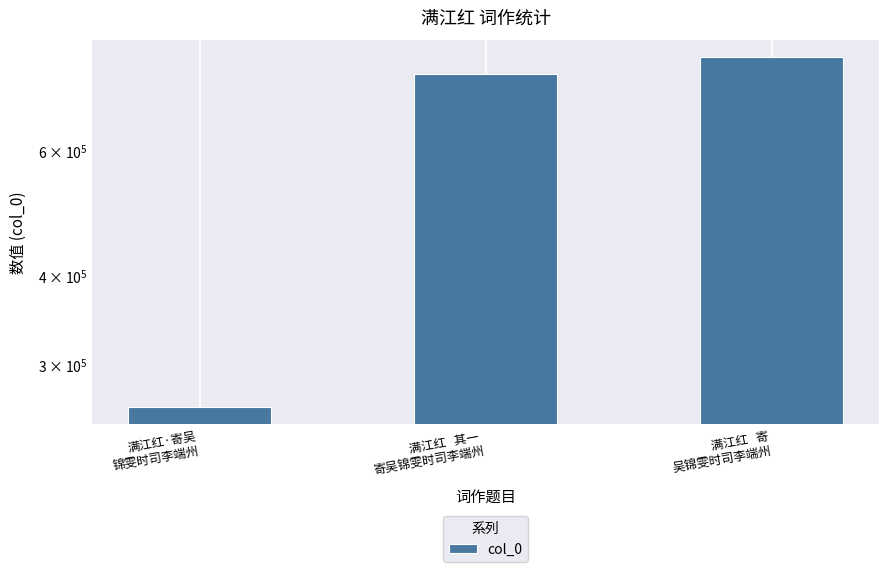

What position from the left is 满江红·寄吴
锦雯时司李端州?

1